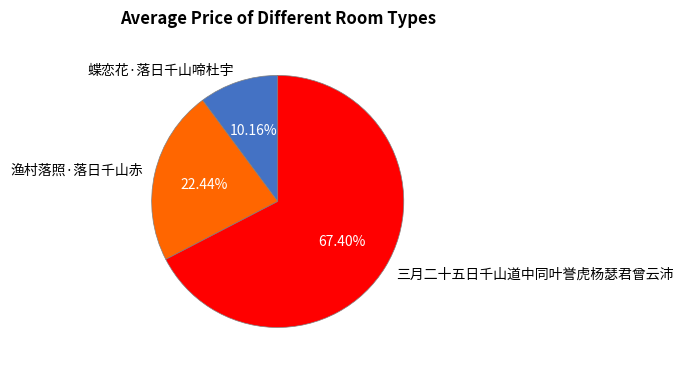

To the nearest percent, what is the average slice percentage?

33%